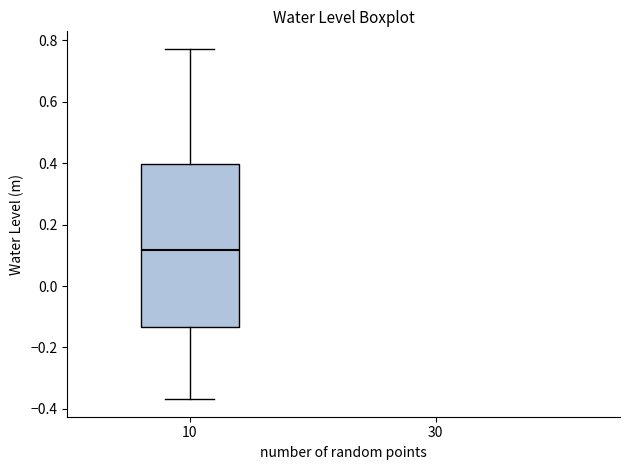

Read this box plot against the y-axis: the position of the median line, the range covered by the box, and the ends of both whiskers. The values are not printed on the chart, so give them approximately, as read against the axis.

median 0.12, box -0.14 to 0.40, whiskers -0.36 to 0.78